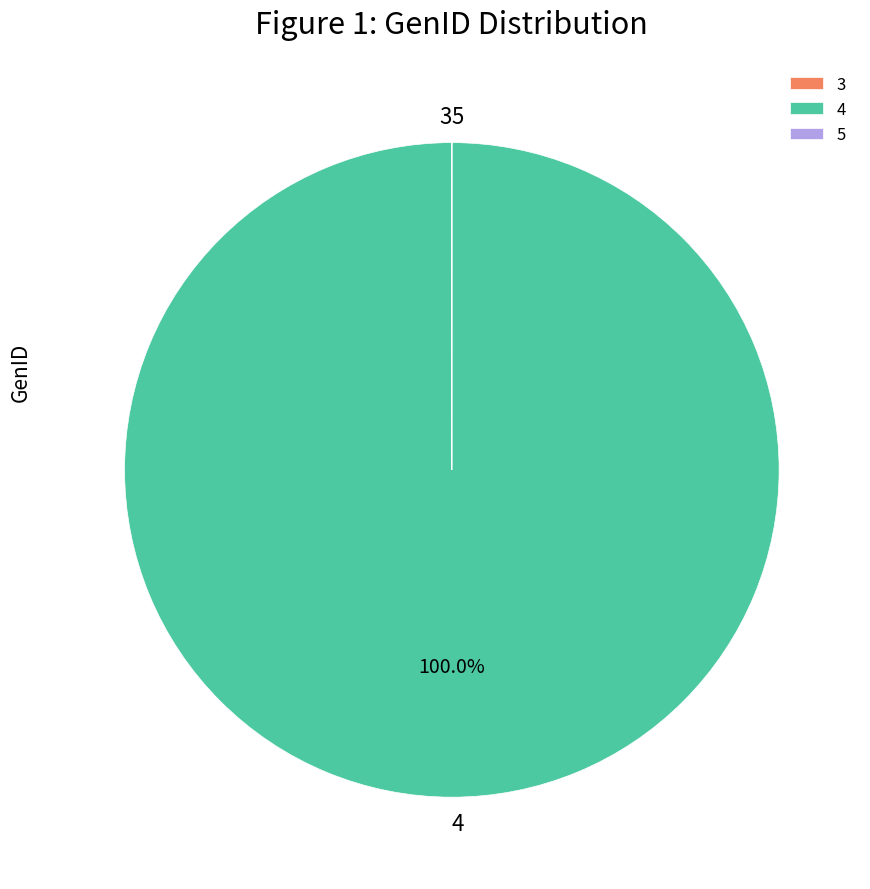

Which slice represents more than half of the pie?

4